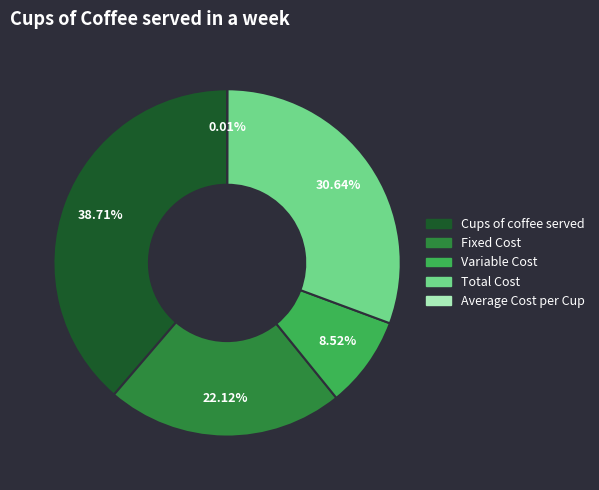

Between Fixed Cost and Cups of coffee served, which is larger?

Cups of coffee served